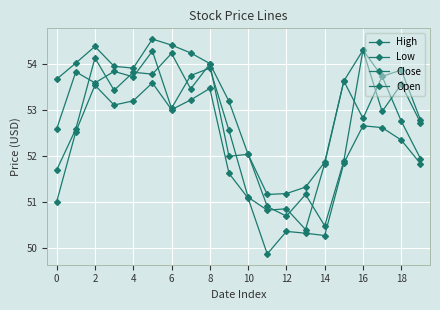

At how many categories does at least one series exceed 53?

14